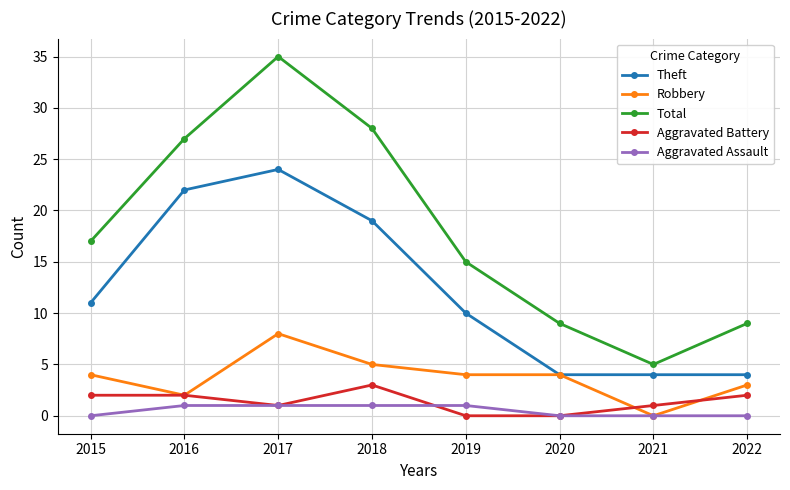

How many data points in Aggravated Battery are less than 2?

4